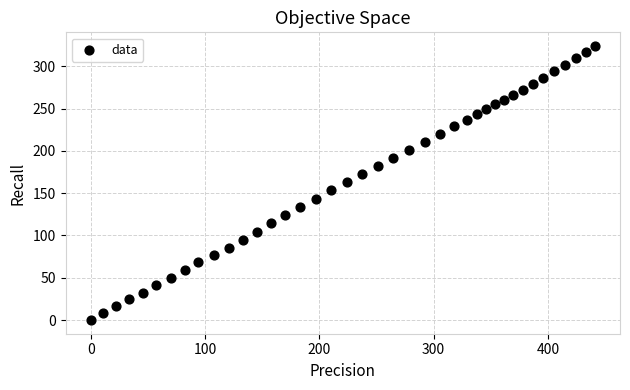

How many data points are displayed?

40